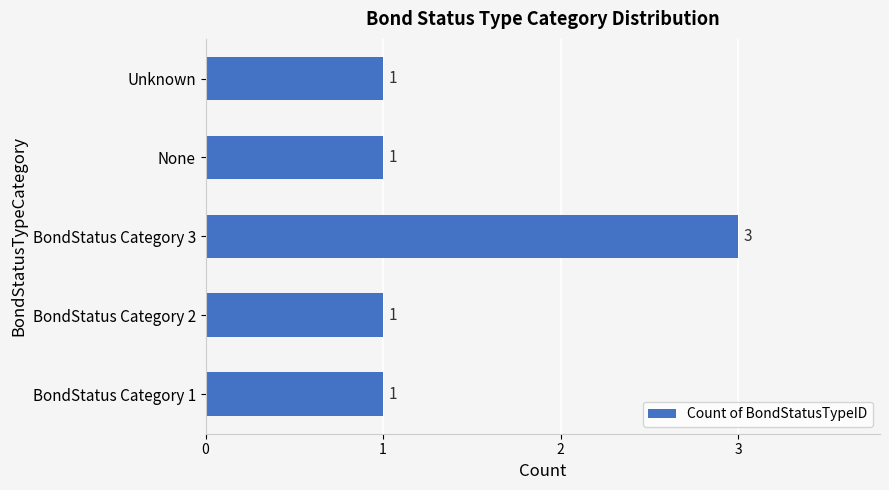

Are the bars grouped side by side (vs. stacked)?

No